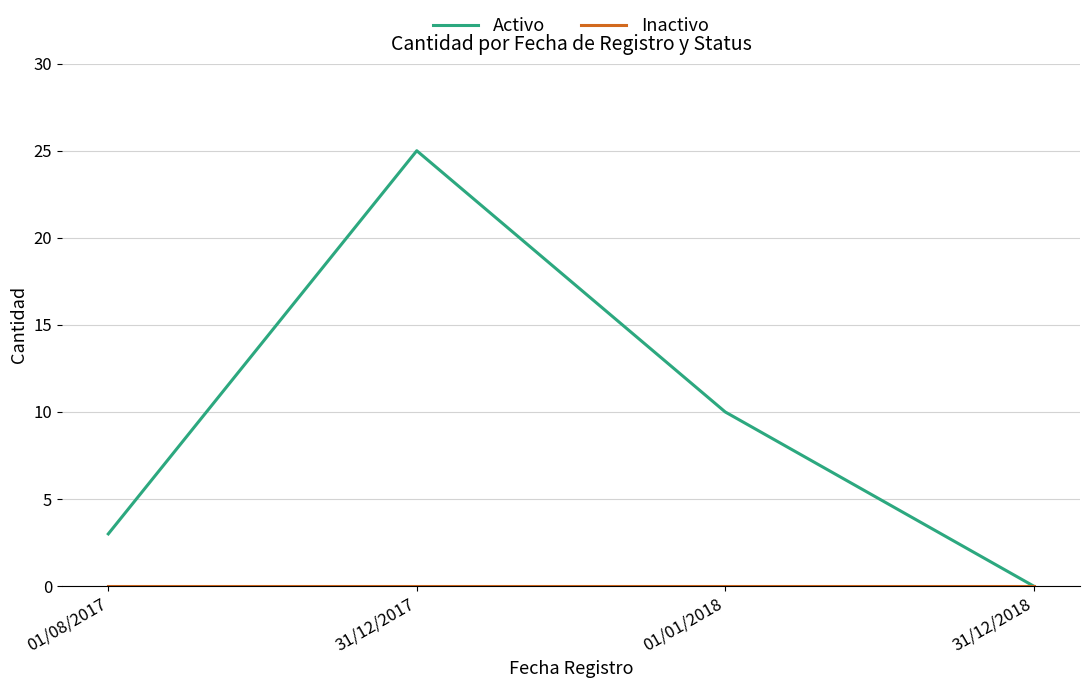

True or false: Activo has more than 0 interior local peaks.

True